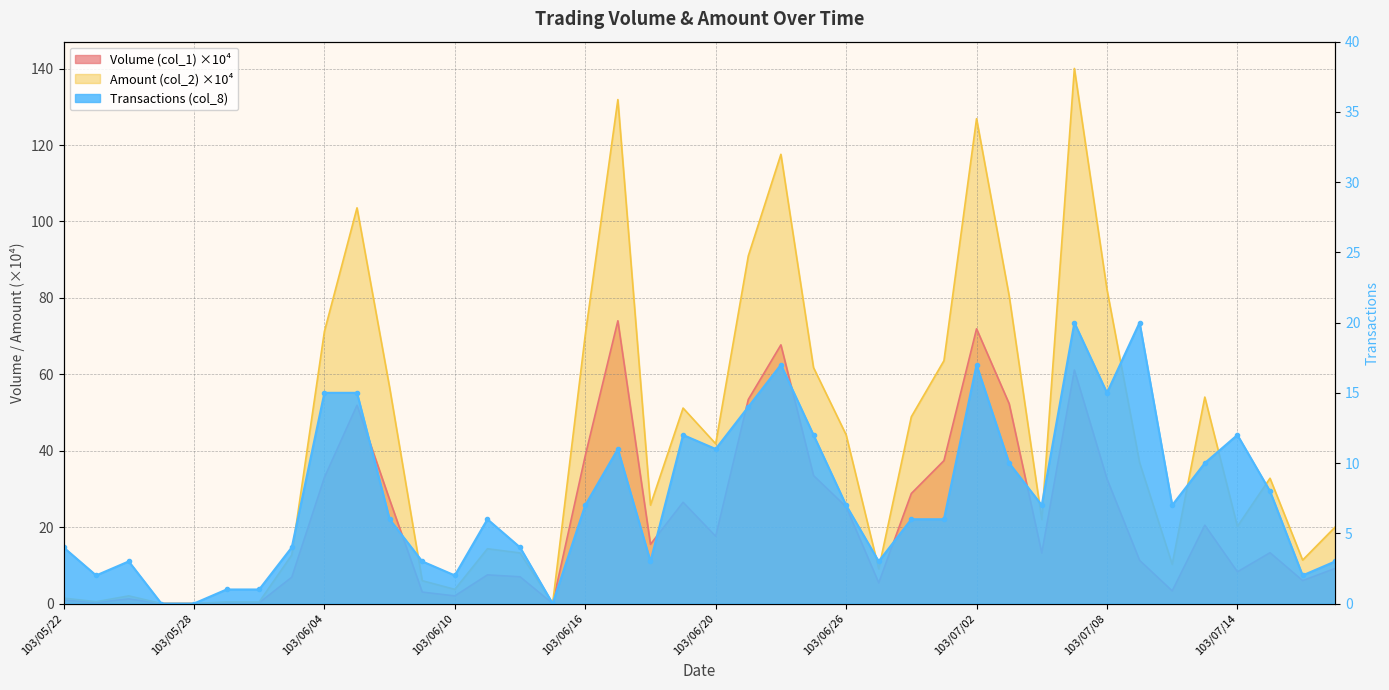

True or false: Amount (col_2) and Volume (col_1) intersect in this chart.

False